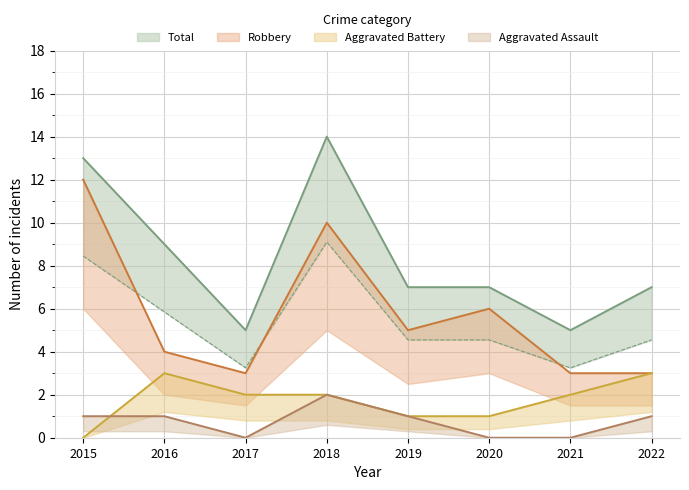

Reading left to right, transcribe all the data shown in this chart.

Aggravated Assault: 1	1	0	2	1	0	0	1
Aggravated Battery: 0	3	2	2	1	1	2	3
Robbery: 12	4	3	10	5	6	3	3
Total: 13	9	5	14	7	7	5	7